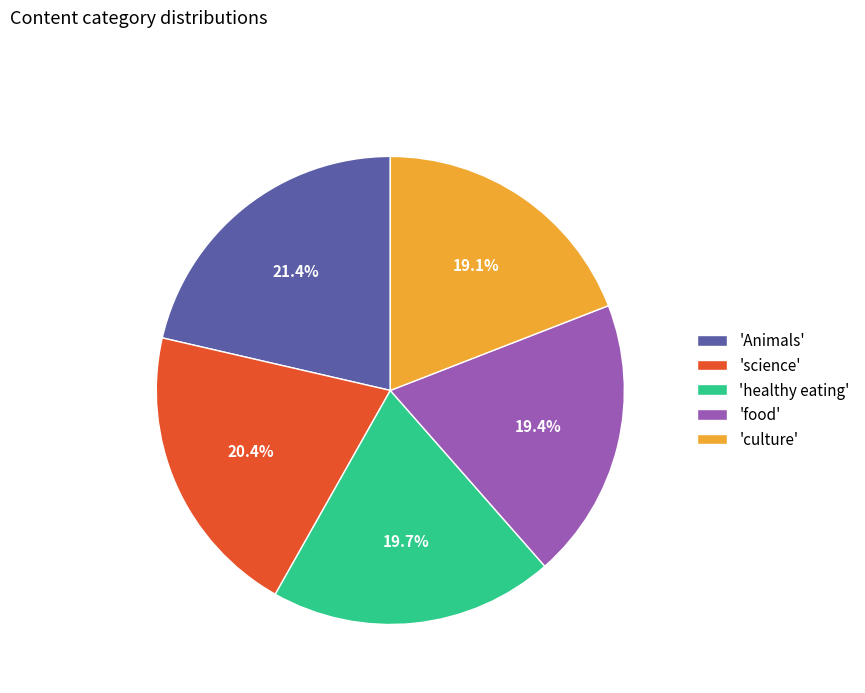

Approximately how many times larger is the value at 'healthy eating' compared to 'culture'?

1.0